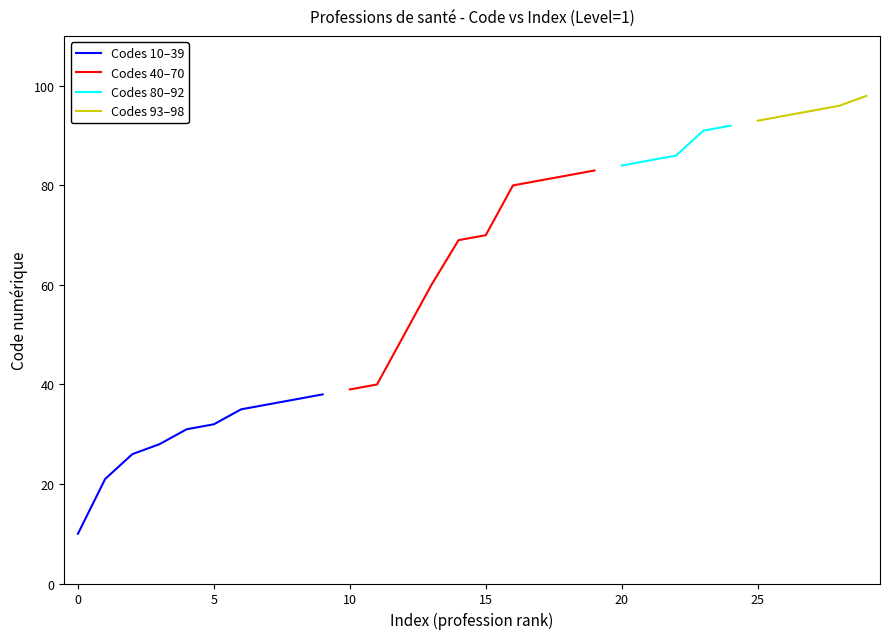

True or false: Codes 10–39 has a value of 16 at 5.

False